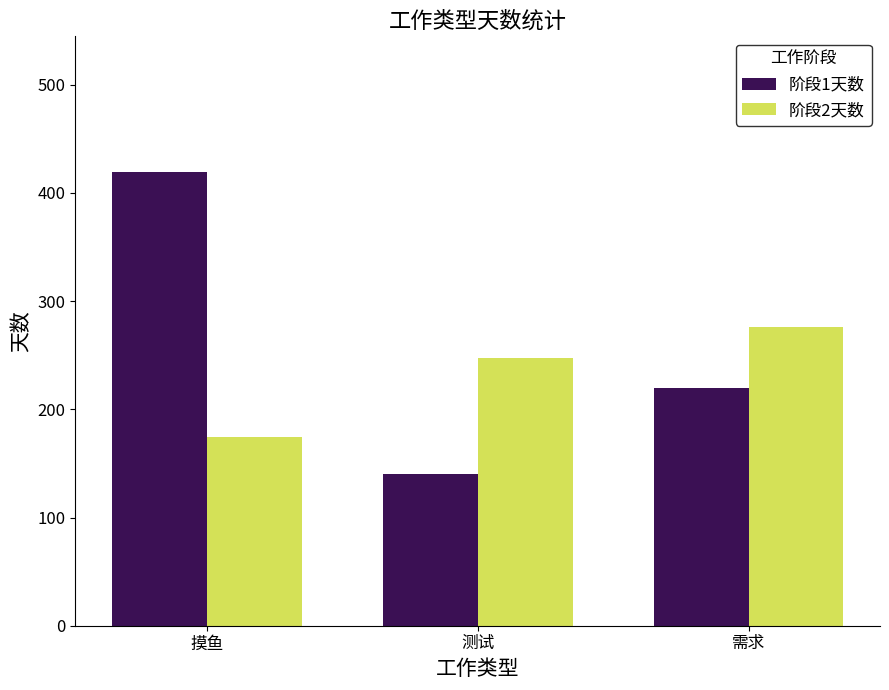

What value does the 阶段1天数 series have at 需求?

220